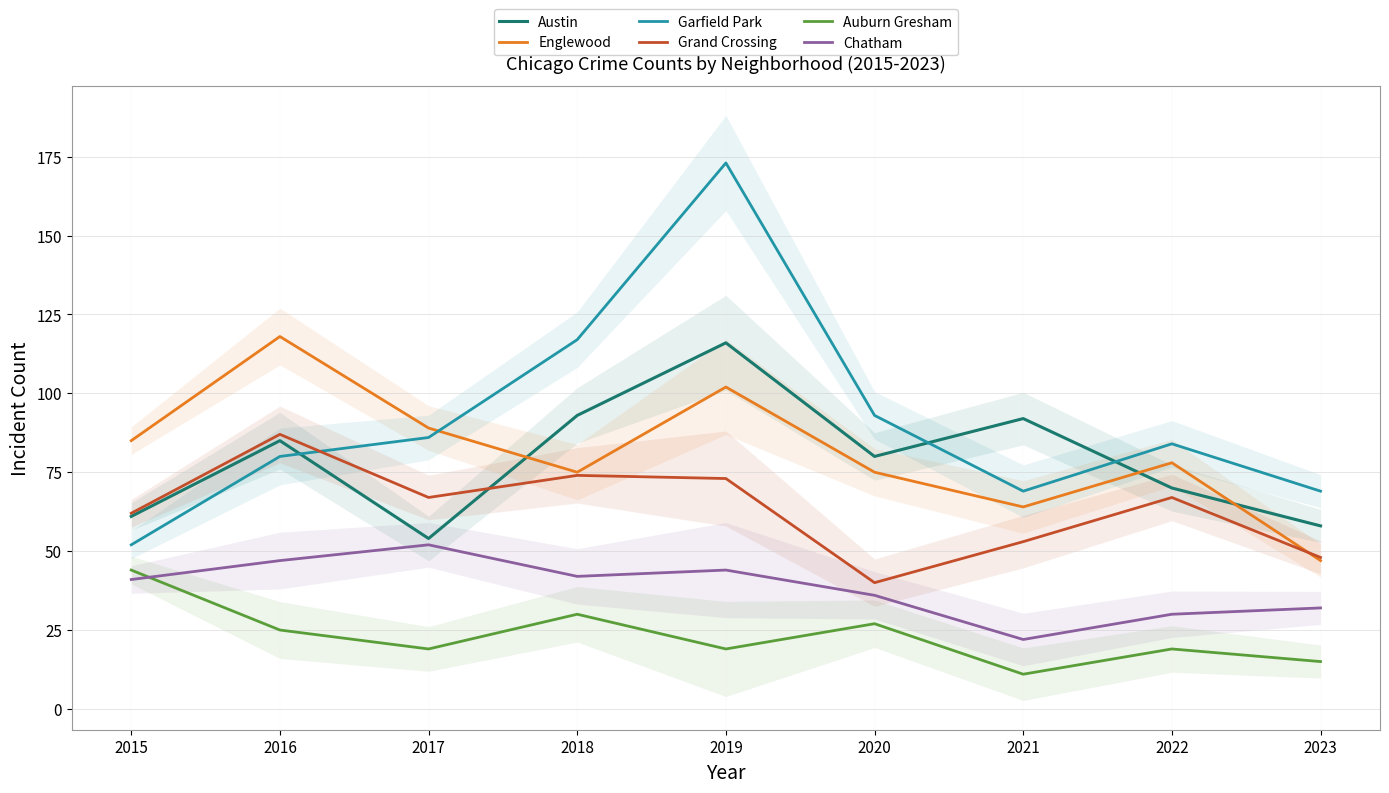

Reading left to right, list all the values displayed in this chart.

Austin: 2015=61	2016=85	2017=54	2018=93	2019=116	2020=80	2021=92	2022=70	2023=58
Englewood: 2015=85	2016=118	2017=89	2018=75	2019=102	2020=75	2021=64	2022=78	2023=47
Garfield Park: 2015=52	2016=80	2017=86	2018=117	2019=173	2020=93	2021=69	2022=84	2023=69
Grand Crossing: 2015=62	2016=87	2017=67	2018=74	2019=73	2020=40	2021=53	2022=67	2023=48
Auburn Gresham: 2015=44	2016=25	2017=19	2018=30	2019=19	2020=27	2021=11	2022=19	2023=15
Chatham: 2015=41	2016=47	2017=52	2018=42	2019=44	2020=36	2021=22	2022=30	2023=32